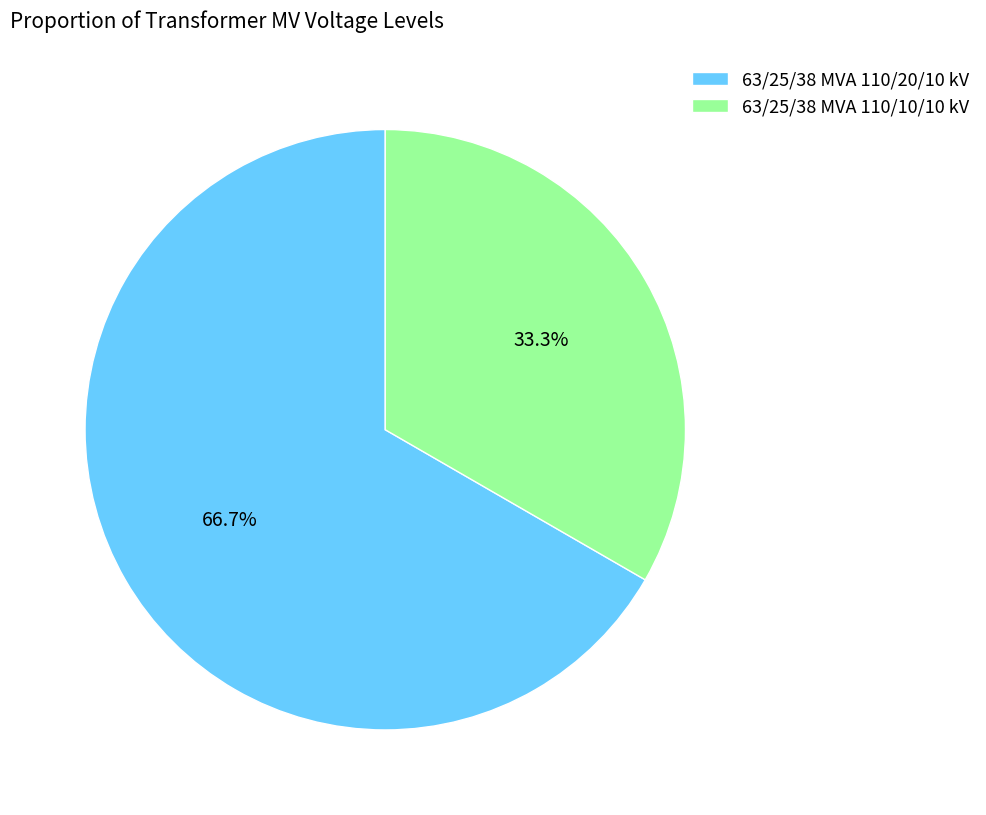

Is 63/25/38 MVA 110/10/10 kV the majority of the pie?

No